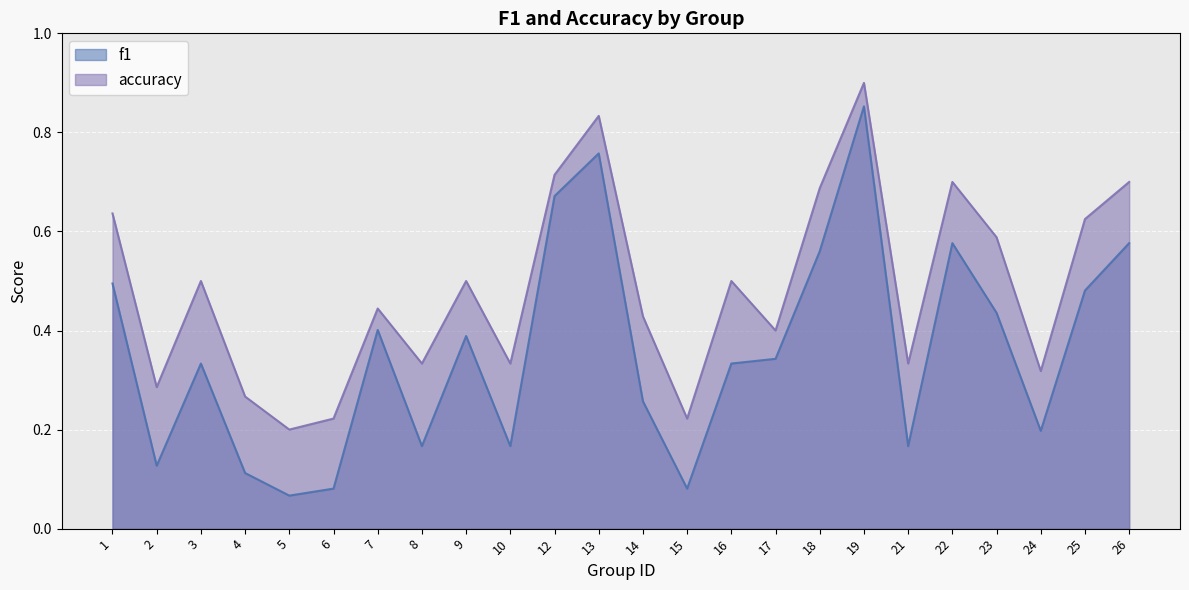

True or false: f1 has a value of 0.0 at 10.

False